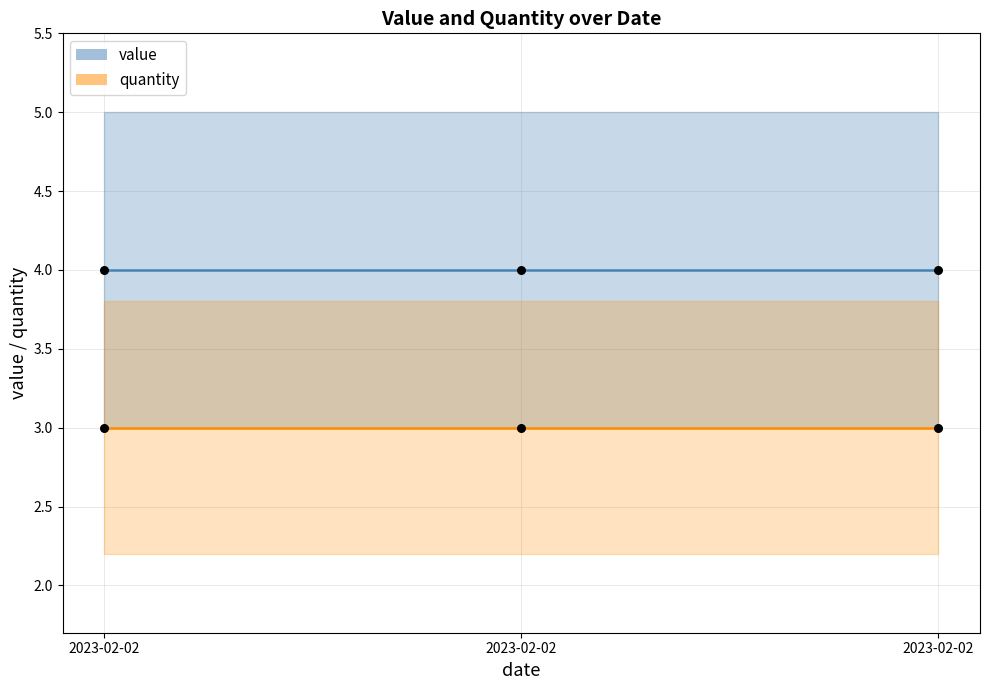

At which category is the sum across all series the highest?

2023-02-02